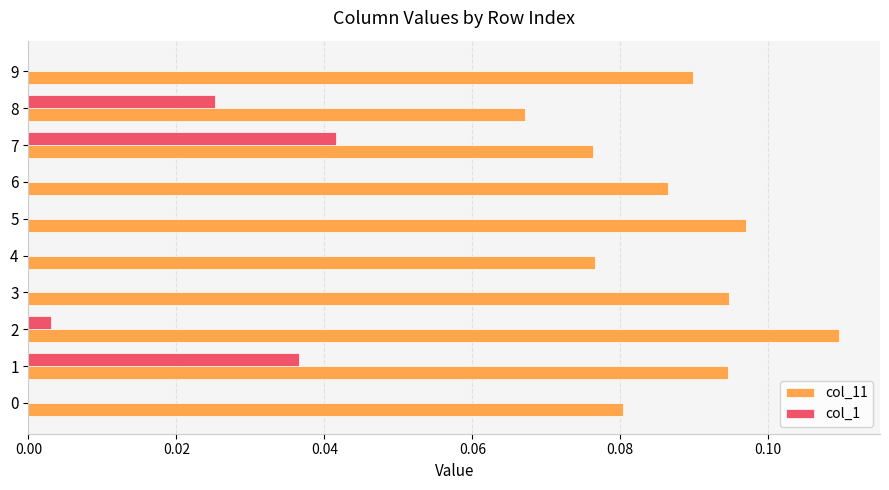

True or false: col_1 has a value of 0.0 at 6.

True